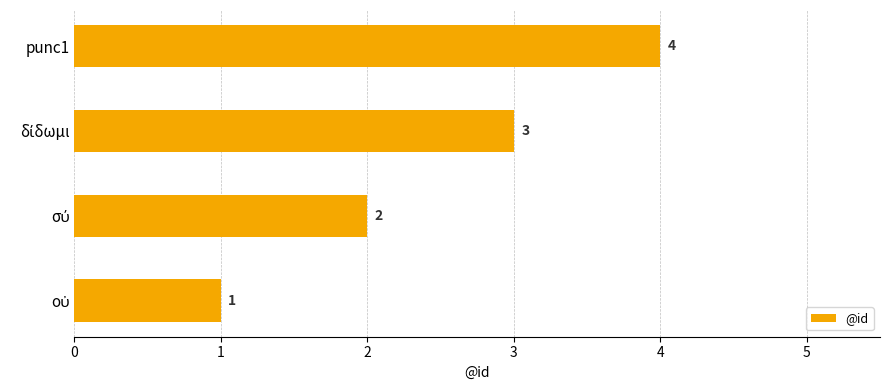

Read the value at punc1.

4